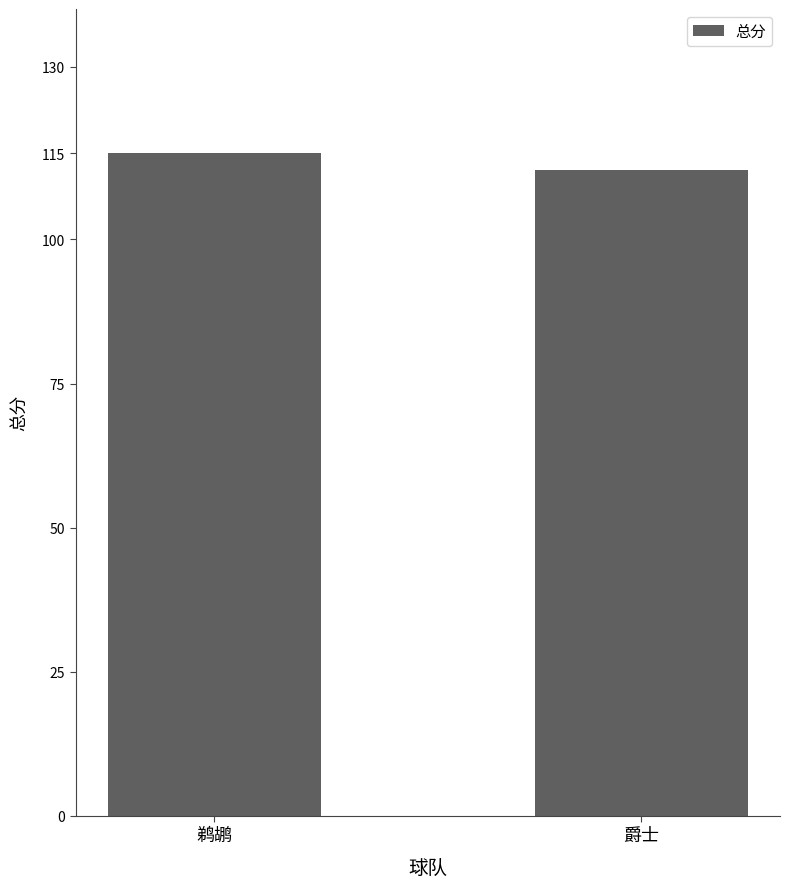

What is the approximate value at 鹈鹕?

115